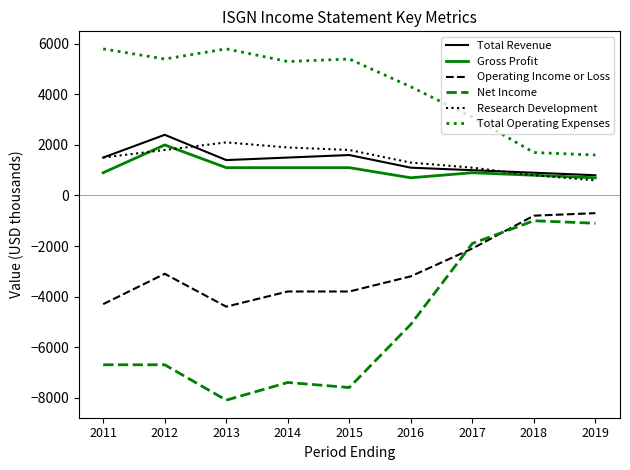

Reading right to left, transcribe all the data shown in this chart.

Total Revenue: 2019=800	2018=900	2017=1000	2016=1100	2015=1600	2014=1500	2013=1400	2012=2400	2011=1500
Gross Profit: 2019=700	2018=800	2017=900	2016=700	2015=1100	2014=1100	2013=1100	2012=2000	2011=900
Operating Income or Loss: 2019=-700	2018=-800	2017=-2100	2016=-3200	2015=-3800	2014=-3800	2013=-4400	2012=-3100	2011=-4300
Net Income: 2019=-1100	2018=-1000	2017=-1900	2016=-5100	2015=-7600	2014=-7400	2013=-8100	2012=-6700	2011=-6700
Research Development: 2019=600	2018=800	2017=1100	2016=1300	2015=1800	2014=1900	2013=2100	2012=1800	2011=1500
Total Operating Expenses: 2019=1600	2018=1700	2017=3100	2016=4300	2015=5400	2014=5300	2013=5800	2012=5400	2011=5800